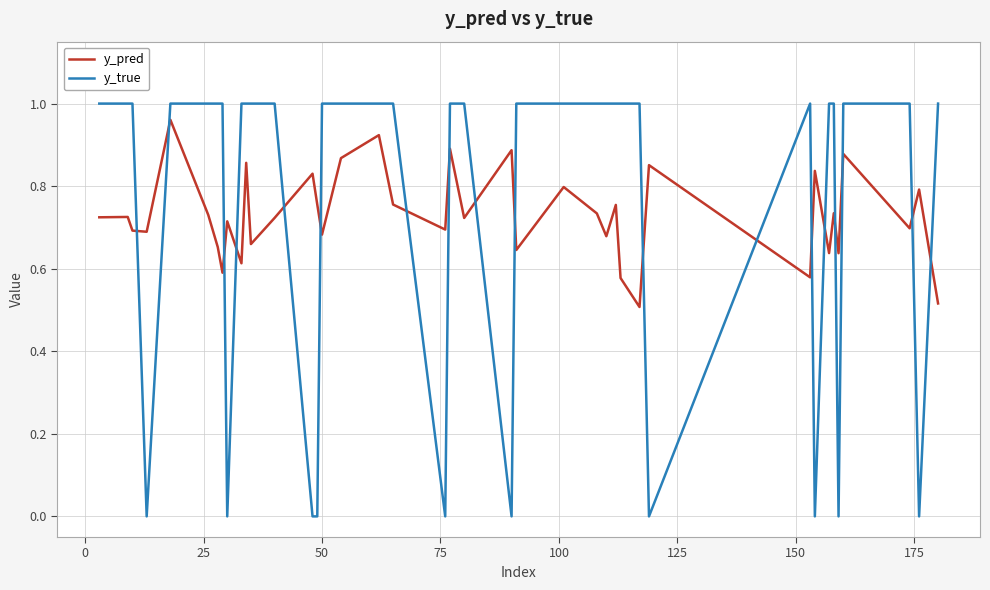

How many times do y_pred and y_true cross each other?

18